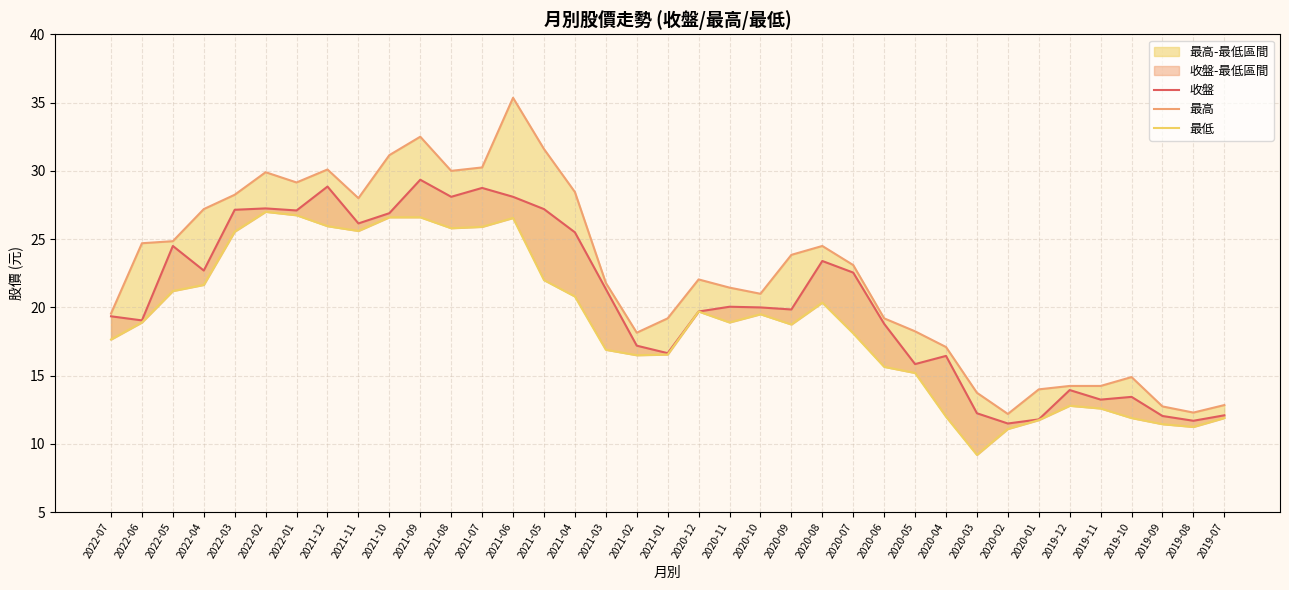

List the series in order of their peak value, highest first.

最高, 收盤, 最低